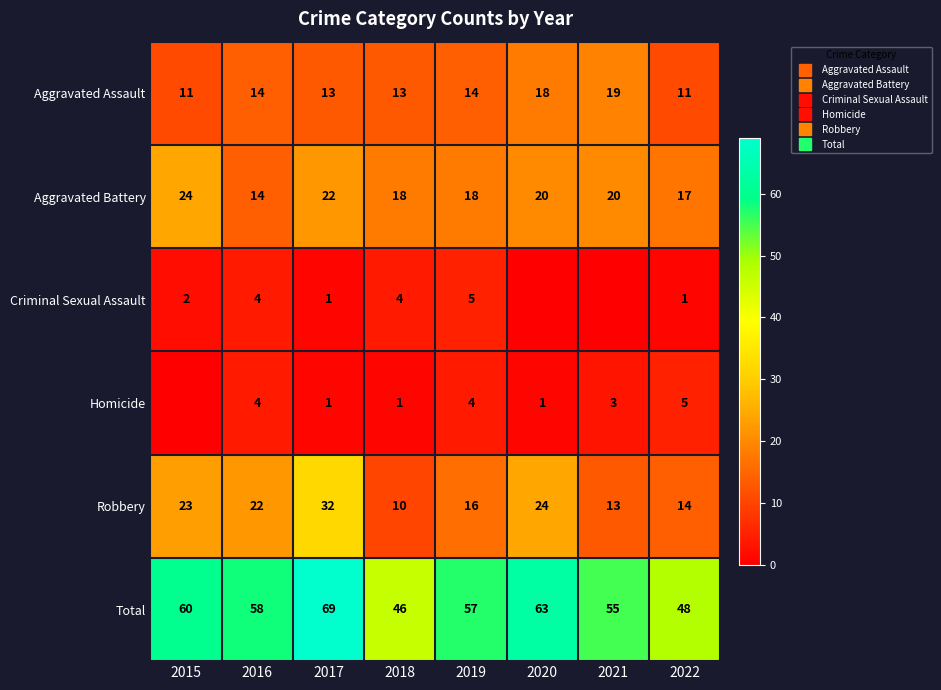

Is the value of Criminal Sexual Assault at 2015 greater than the value of Aggravated Assault at 2020?

No